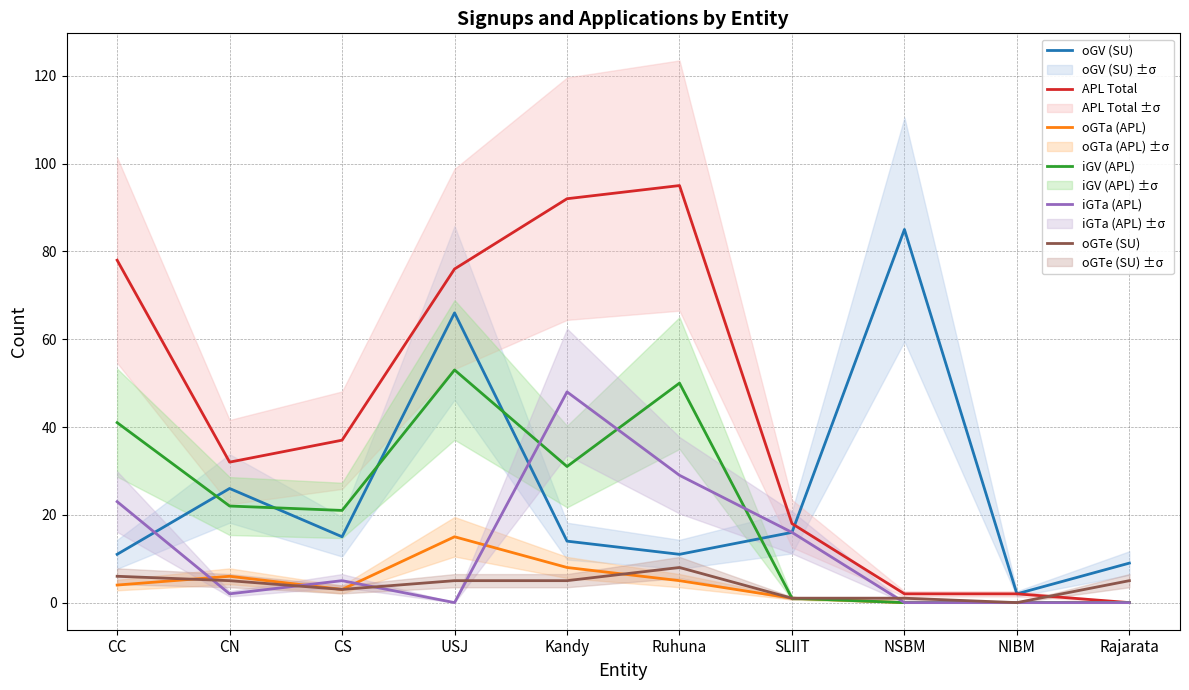

What is the label of the 4th point from the left?

USJ